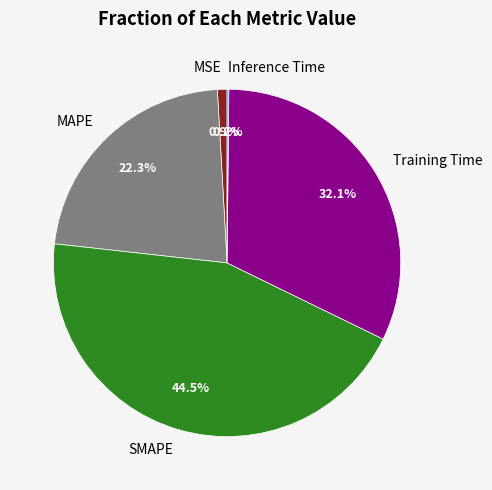

Does Training Time represent more than half of the total?

No